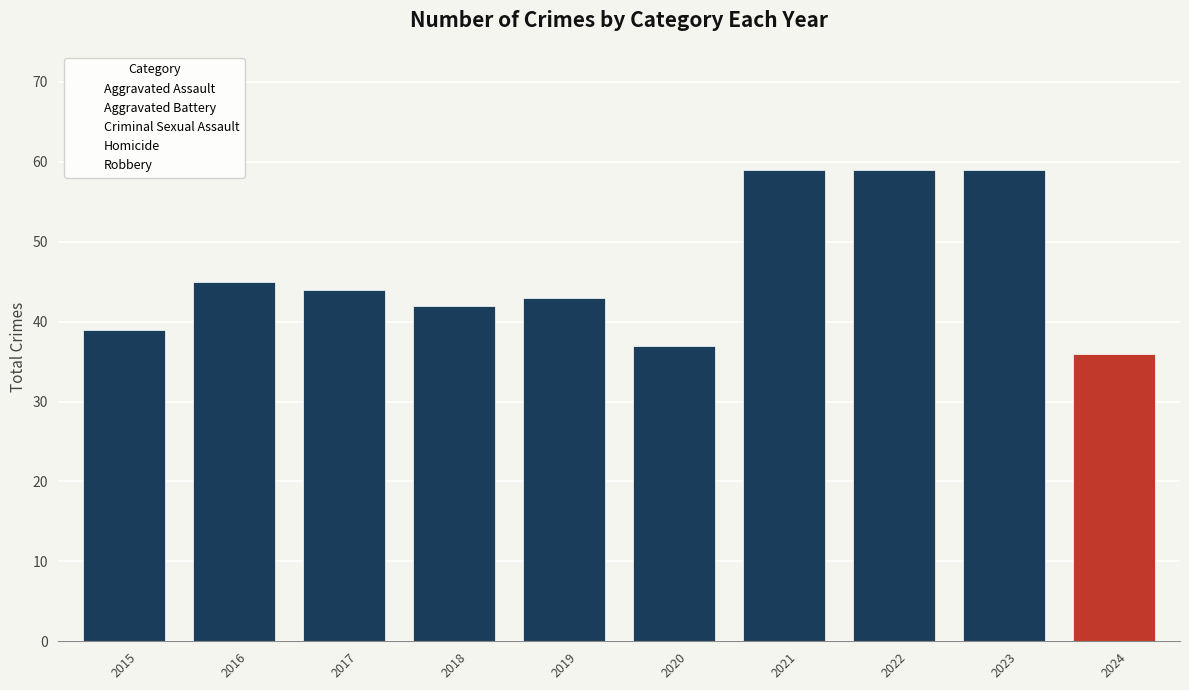

What is the sum of all Robbery values?

129